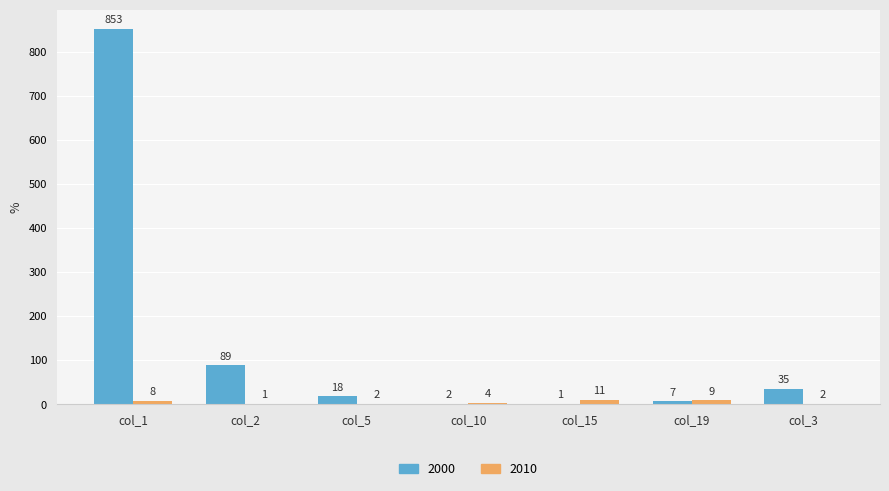

The 2000 series shows 35 at col_3. True or false?

True